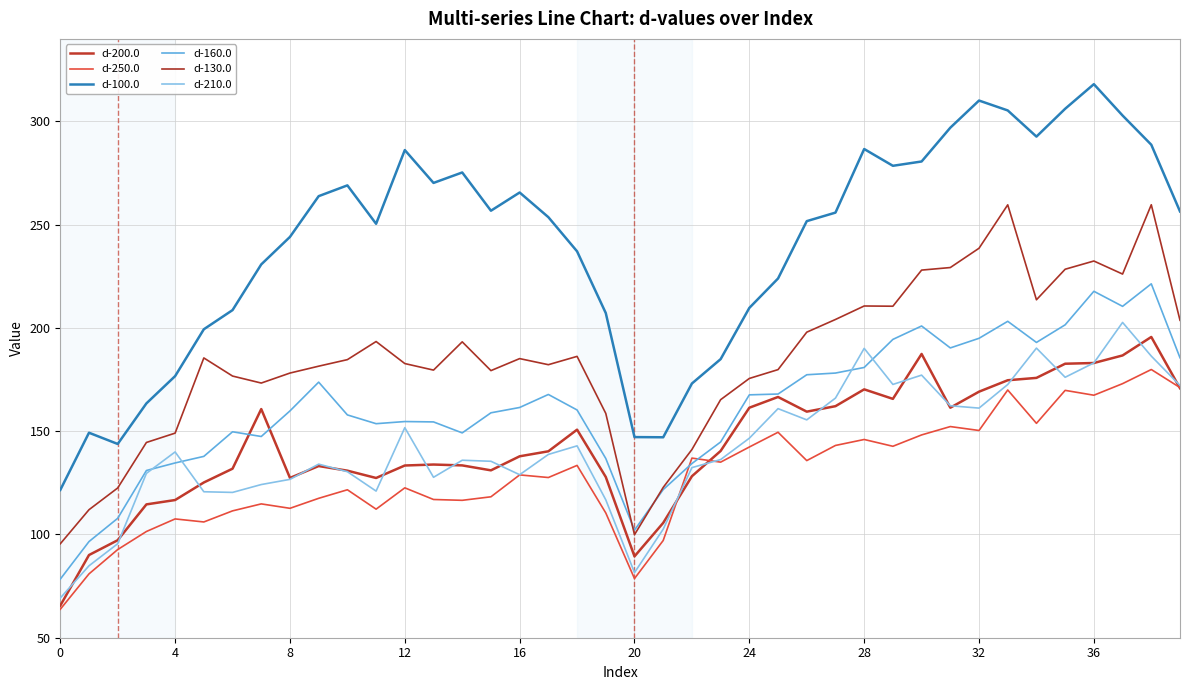

Does the chart have visible grid lines?

Yes